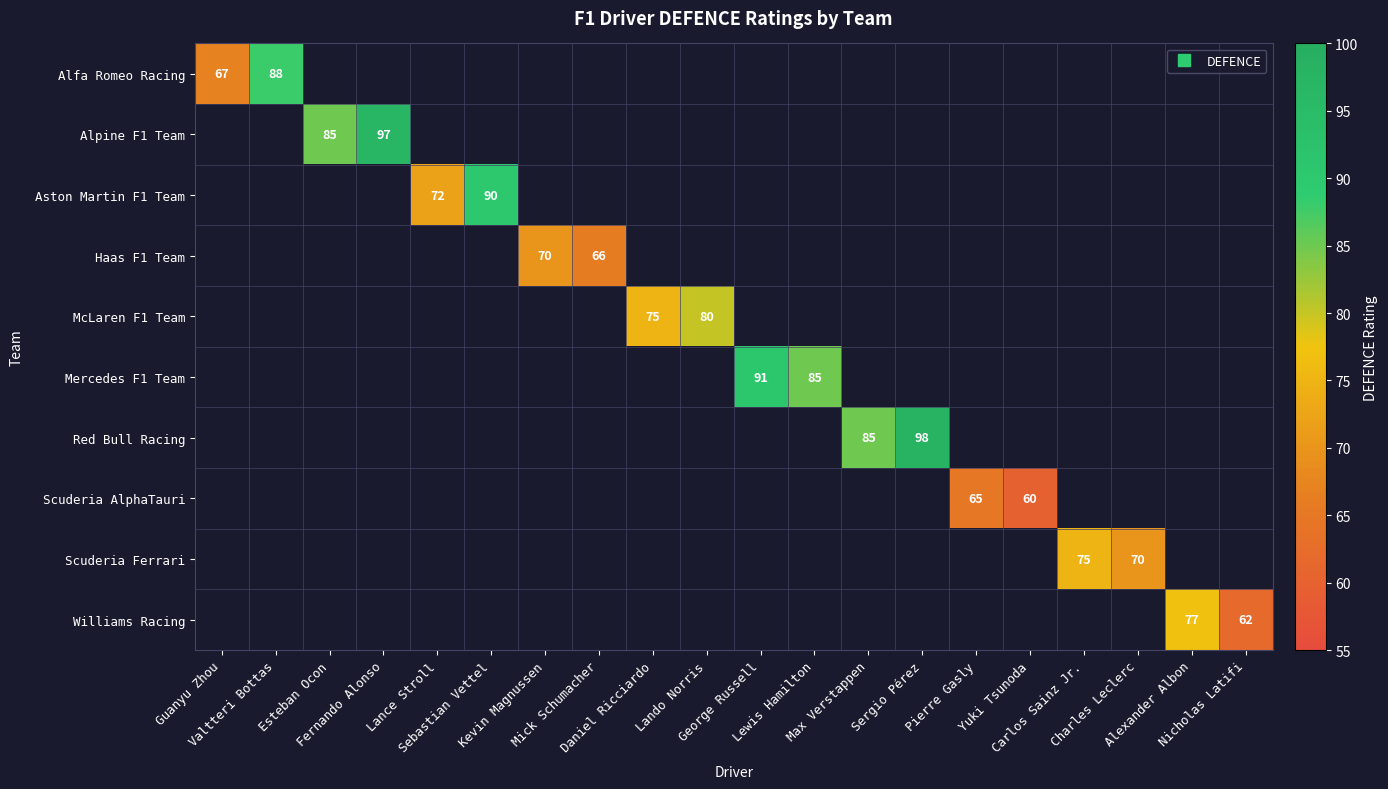

Which series has the widest spread of values?

Alfa Romeo Racing